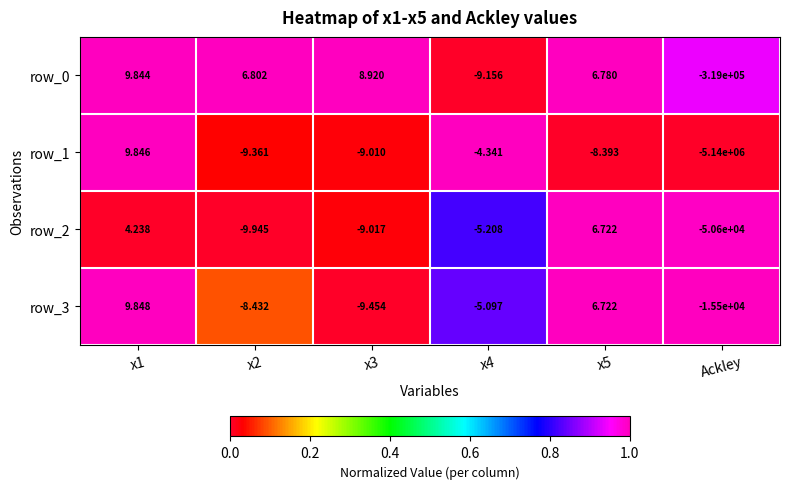

Is the value of row_0 at x5 greater than the value of row_3 at x1?

No